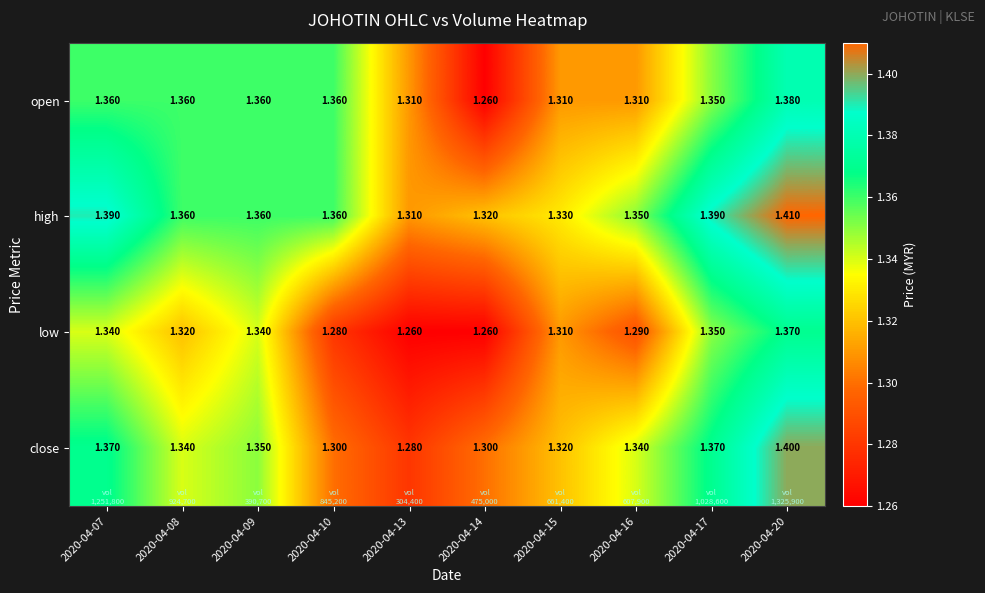

Which series has the largest total across all categories?

high